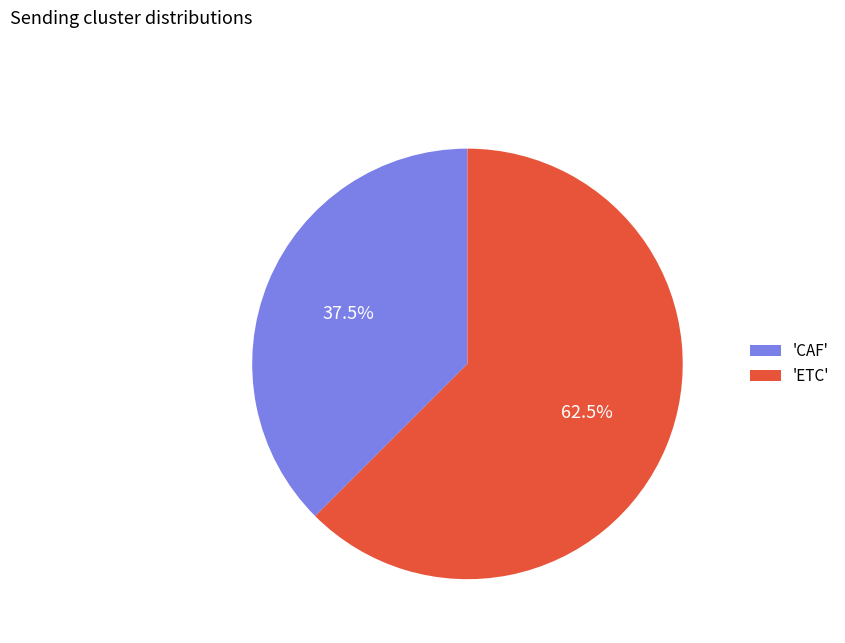

To the nearest percent, what is the difference between the largest and smallest slice percentages?

25%